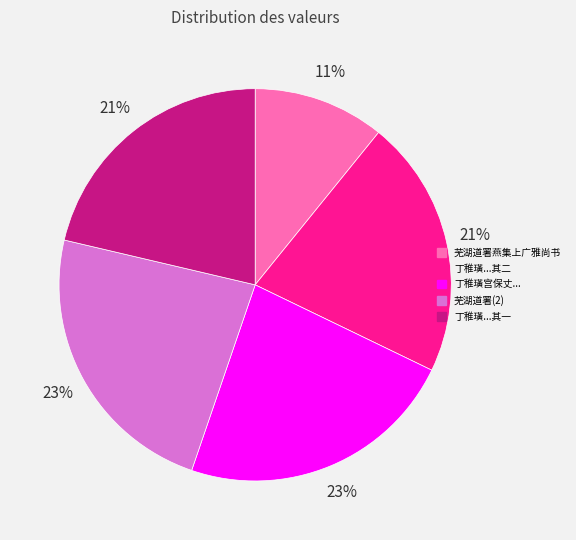

Does any single category account for the majority?

No